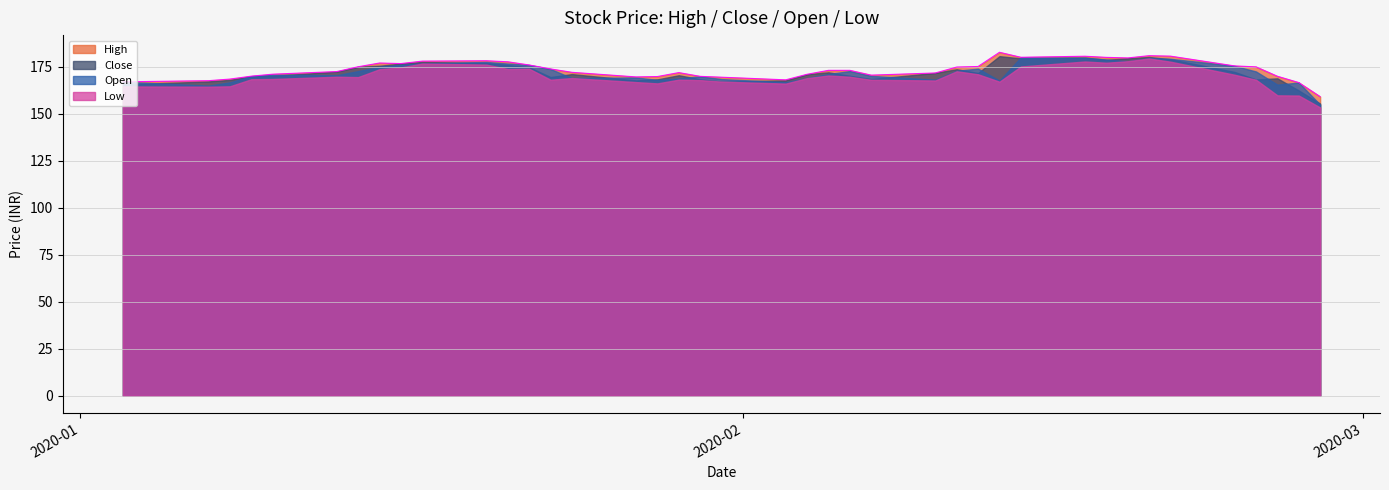

What is the difference between the maximum and minimum values in the Low series?

26.1